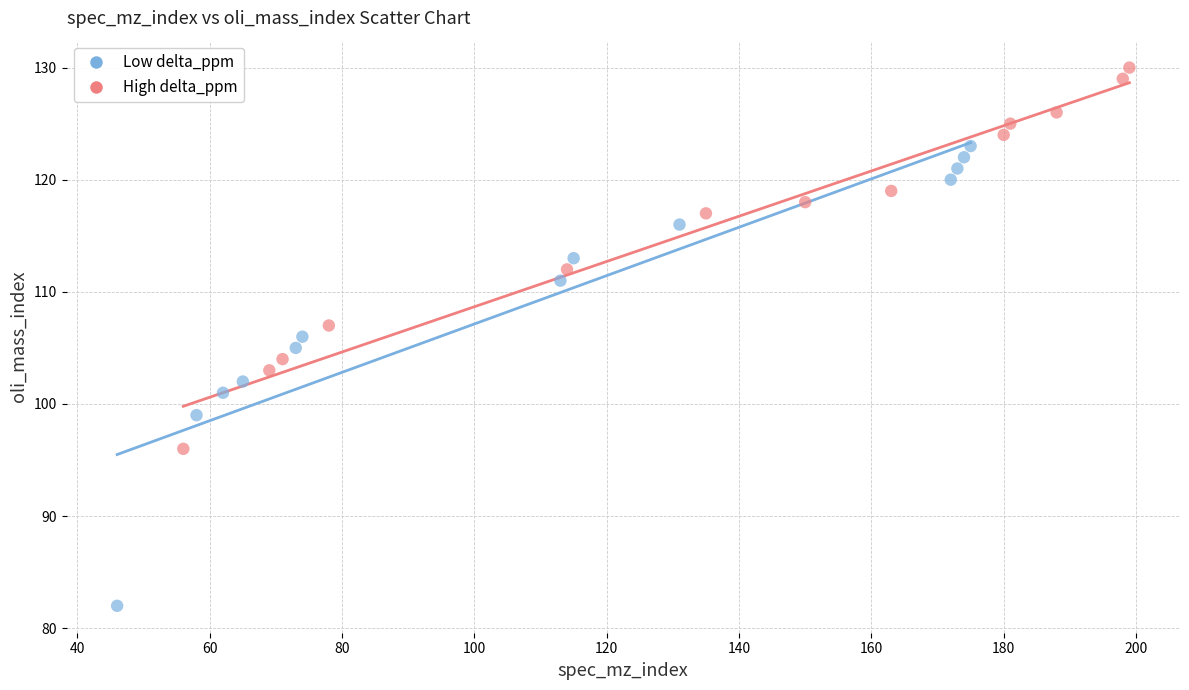

Which series has the widest spread of Y values?

Low delta_ppm